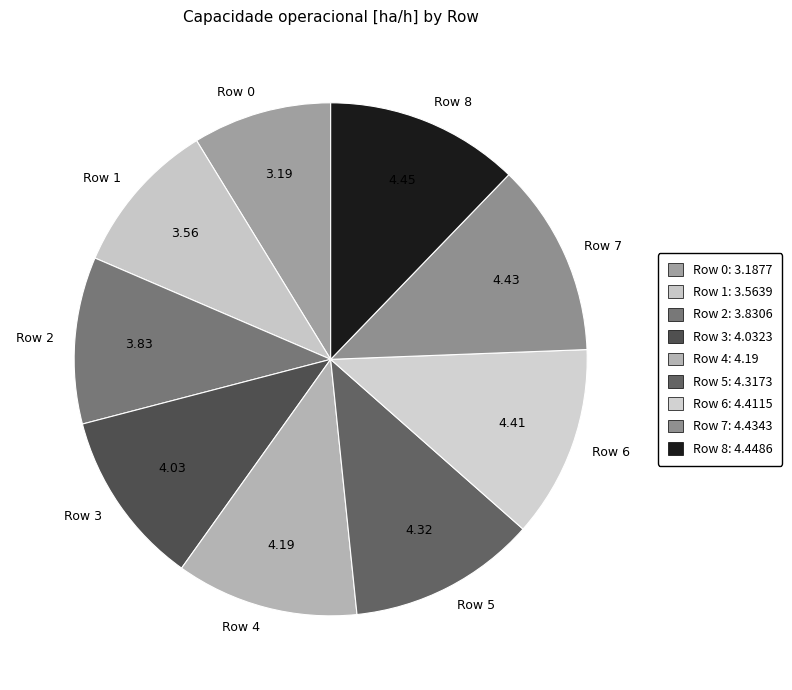

What is the ratio of the value at Row 8 to the value at Row 3?

1.1